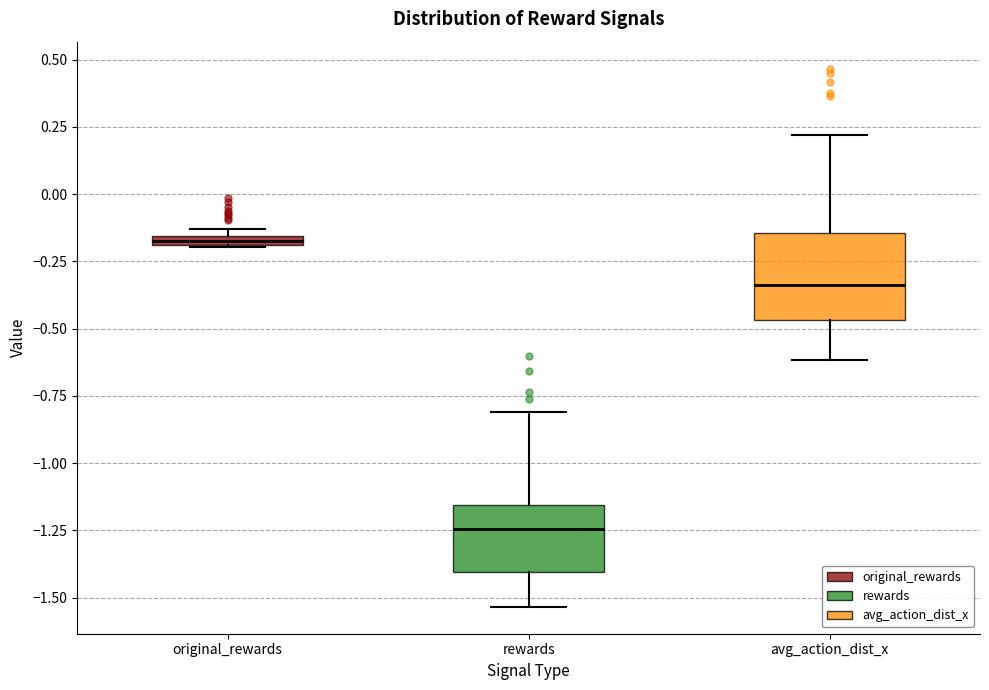

Where is the upper edge of the box for original_rewards on the y-axis? The values are not printed on the chart, so give them approximately, as read against the axis.

-0.15